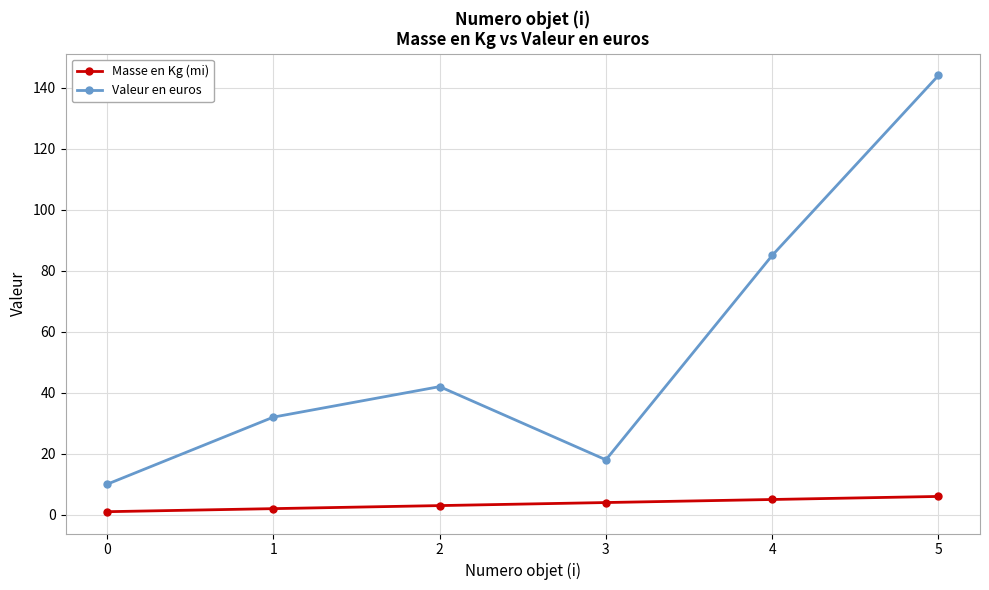

Where is the first local minimum for Valeur en euros?

3